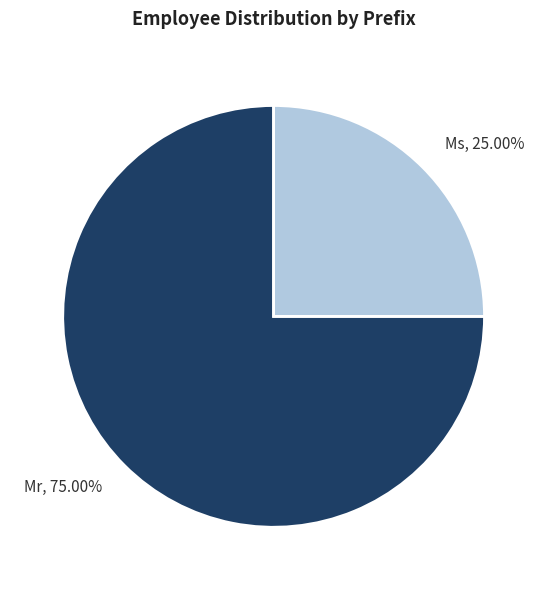

Which slice is the largest?

Mr